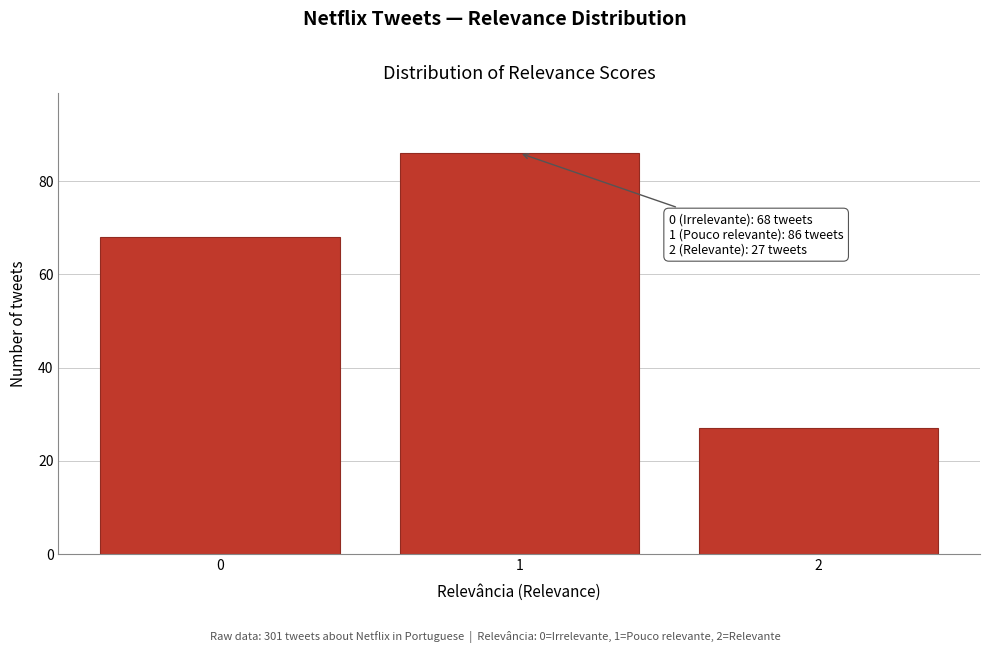

Reading right to left, extract all data points from this chart.

27	86	68